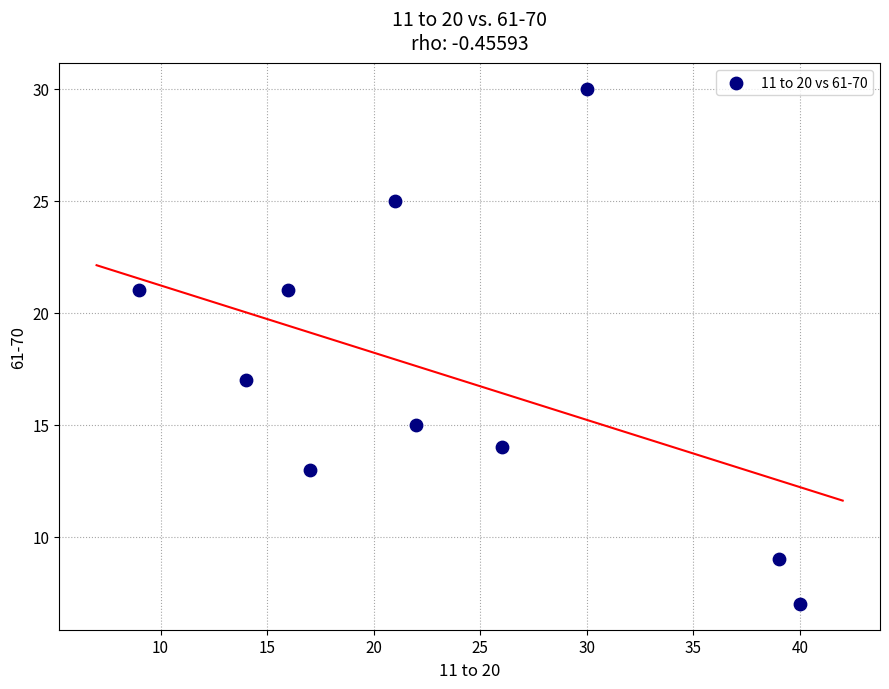

What Y value in the scatter plot is closest to 18?

17